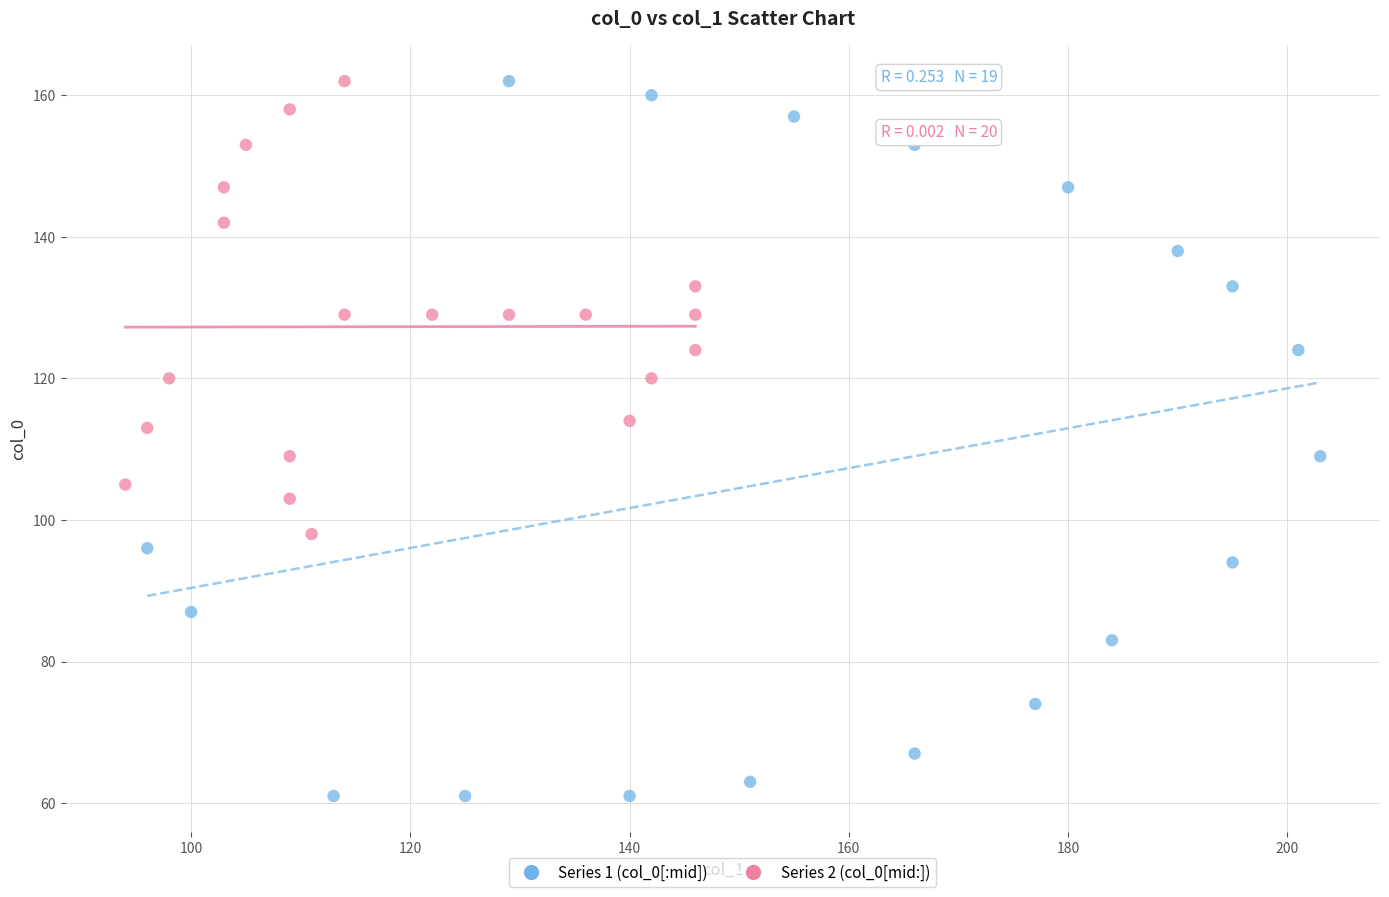

Which series reaches the minimum Y coordinate?

Series 1 (col_0[:mid])